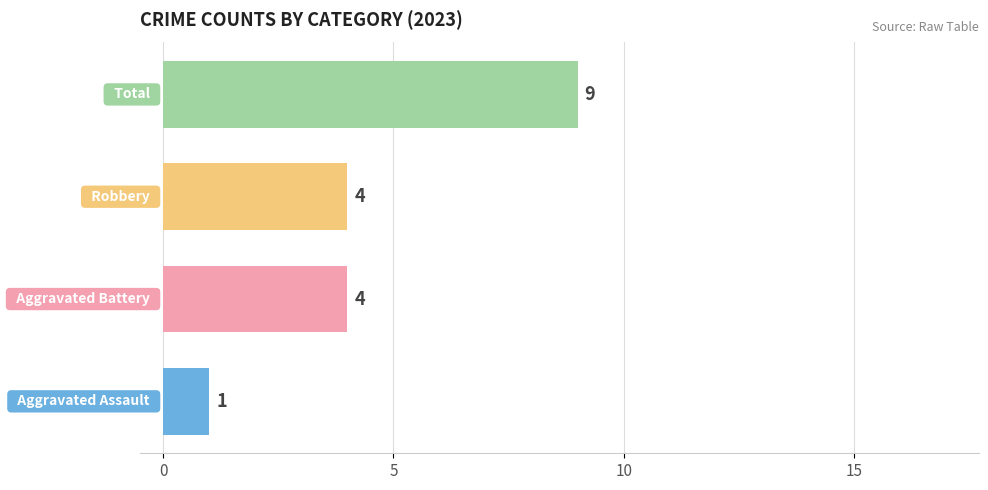

What is the maximum value shown in the chart?

9